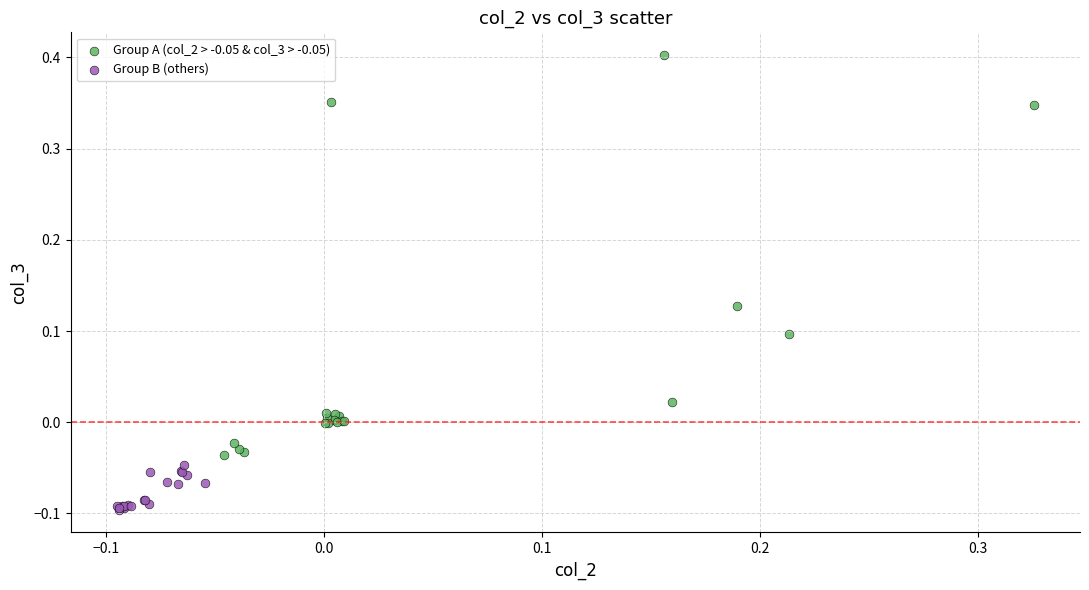

Which series reaches the minimum Y coordinate?

Group B (others)